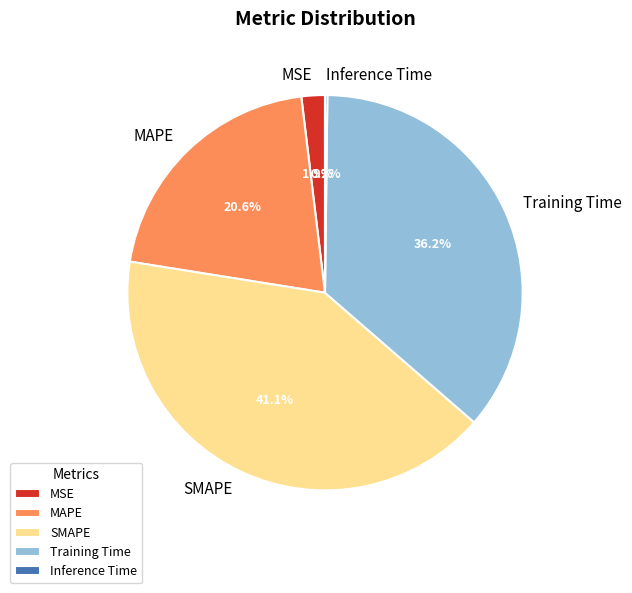

Approximately how many times larger is the value at MAPE compared to Training Time?

0.6